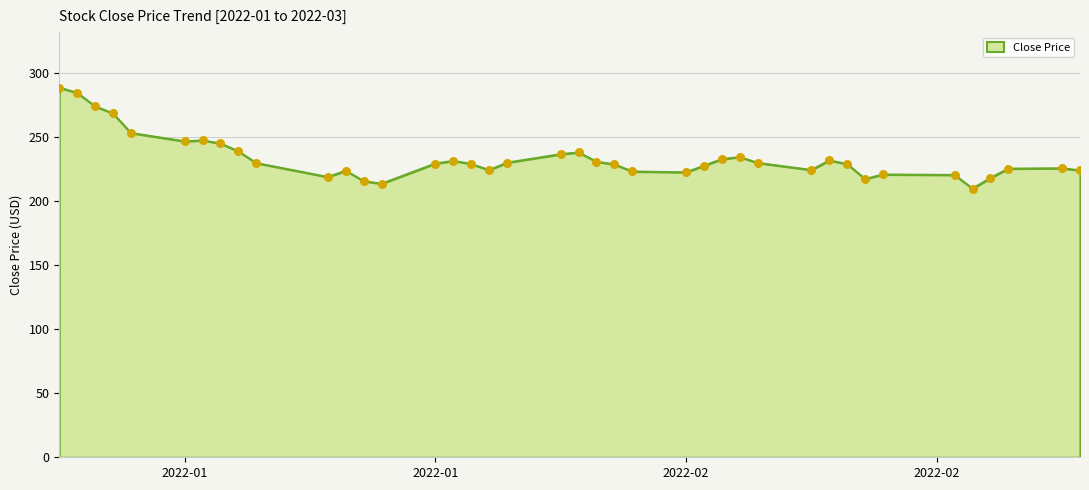

What is the greatest value displayed?

289.0